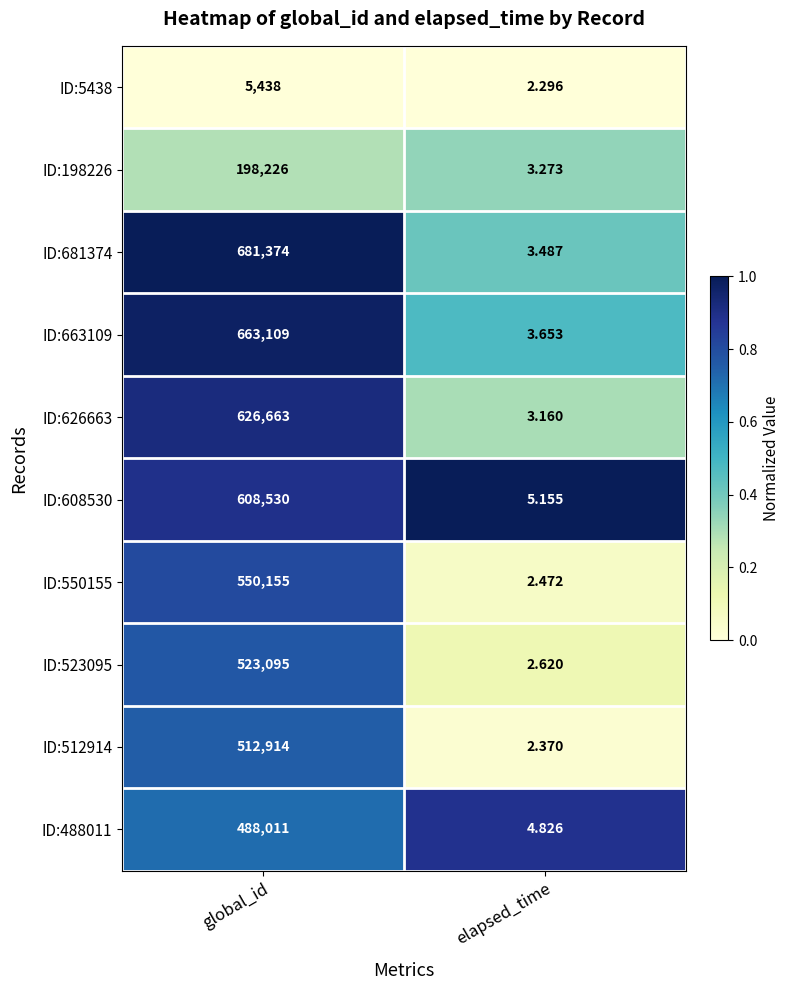

At which category is the sum across all series the highest?

global_id